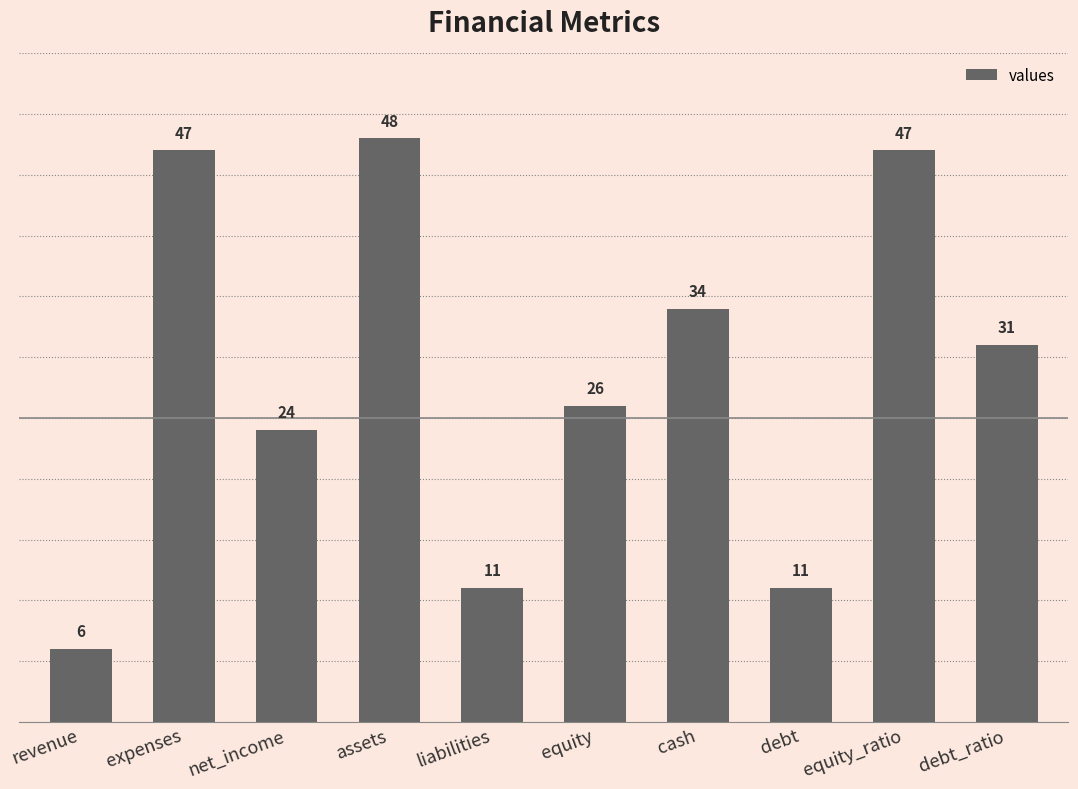

The chart shows a value of 14 at expenses. True or false?

False